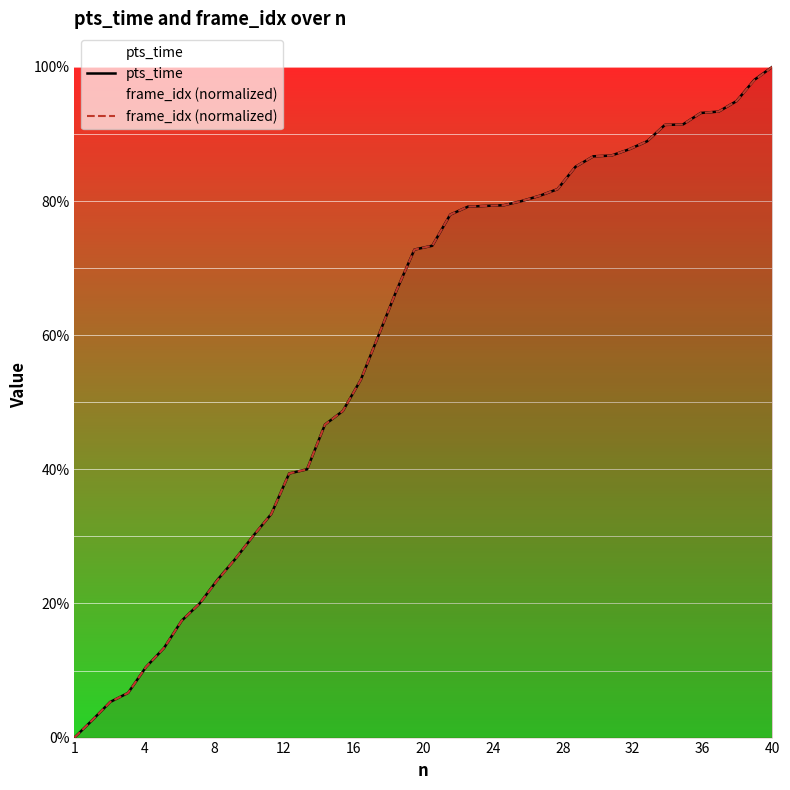

True or false: frame_idx (normalized) has more than 2 points higher than both neighbors.

False